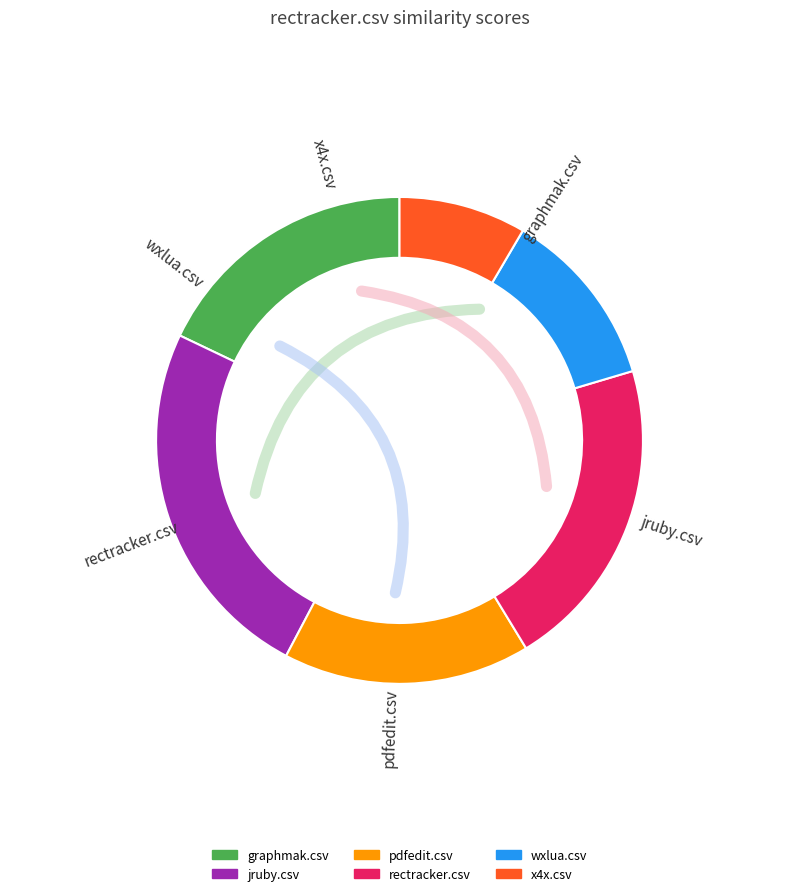

Does wxlua.csv represent more than half of the total?

No